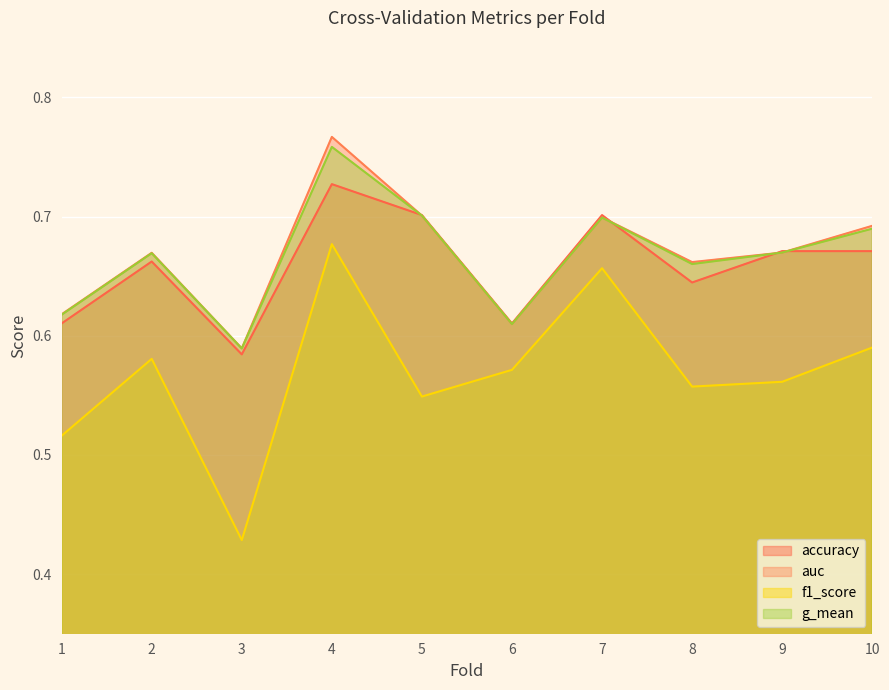

In accuracy, how many points are higher than both neighbors (excluding endpoints)?

3